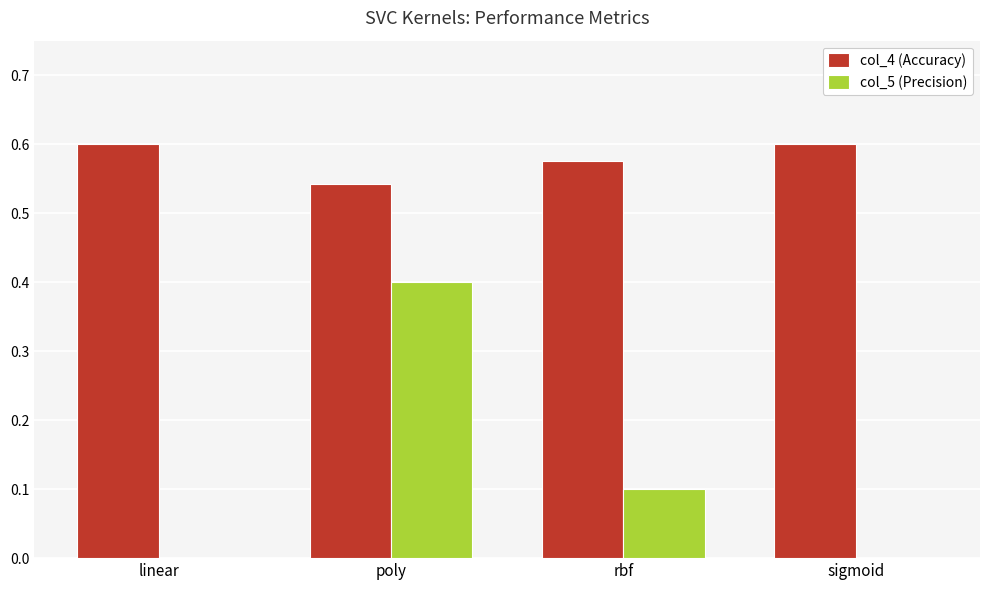

Is it true that col_5 (Precision) equals -0.2 at sigmoid?

False